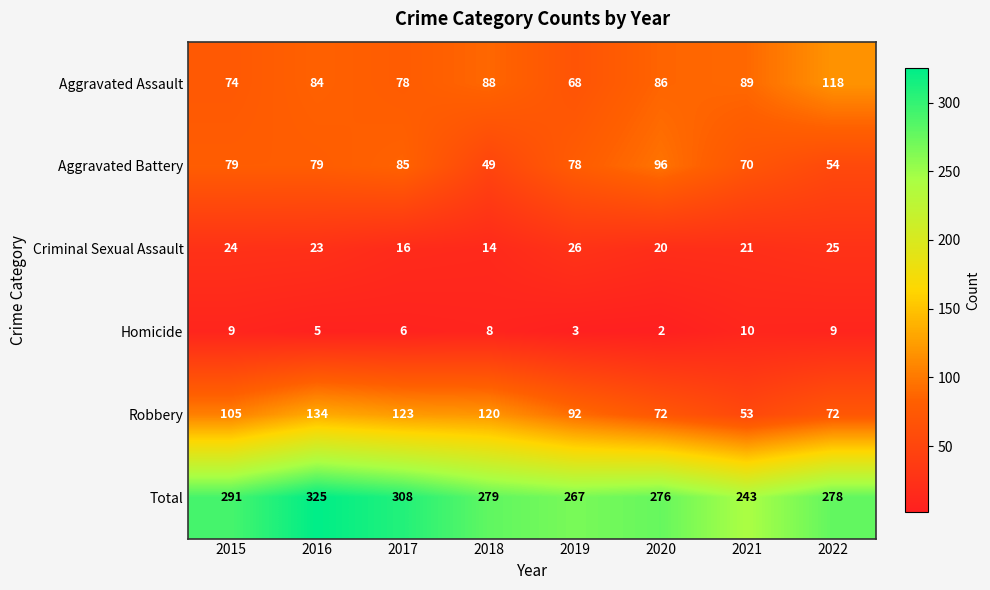

At how many categories does at least one series exceed 287?

3